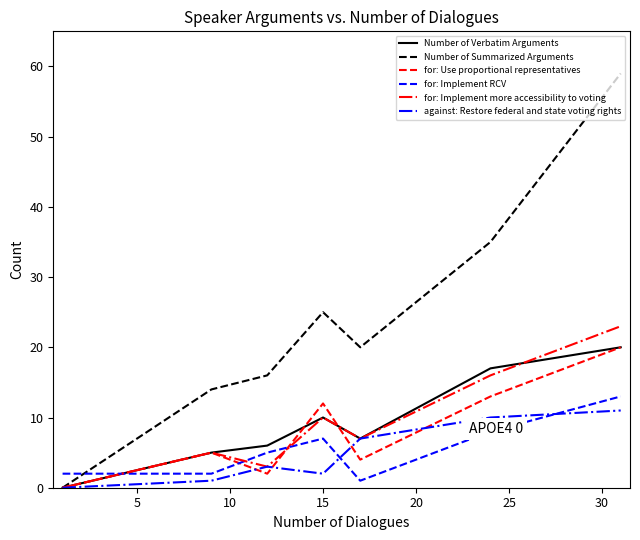

Which series has the largest total across all categories?

Number of Summarized Arguments